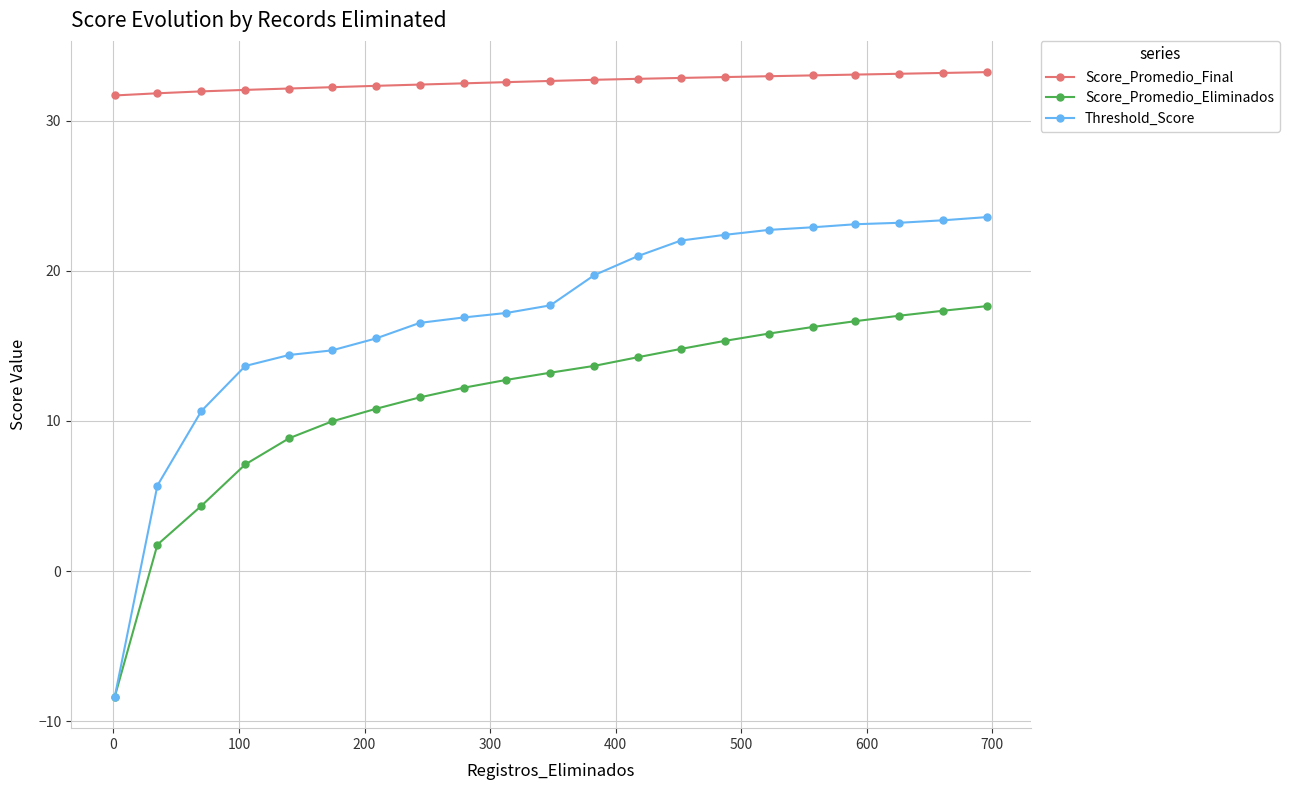

Rank the series by their maximum value, from highest to lowest.

Score_Promedio_Final, Threshold_Score, Score_Promedio_Eliminados